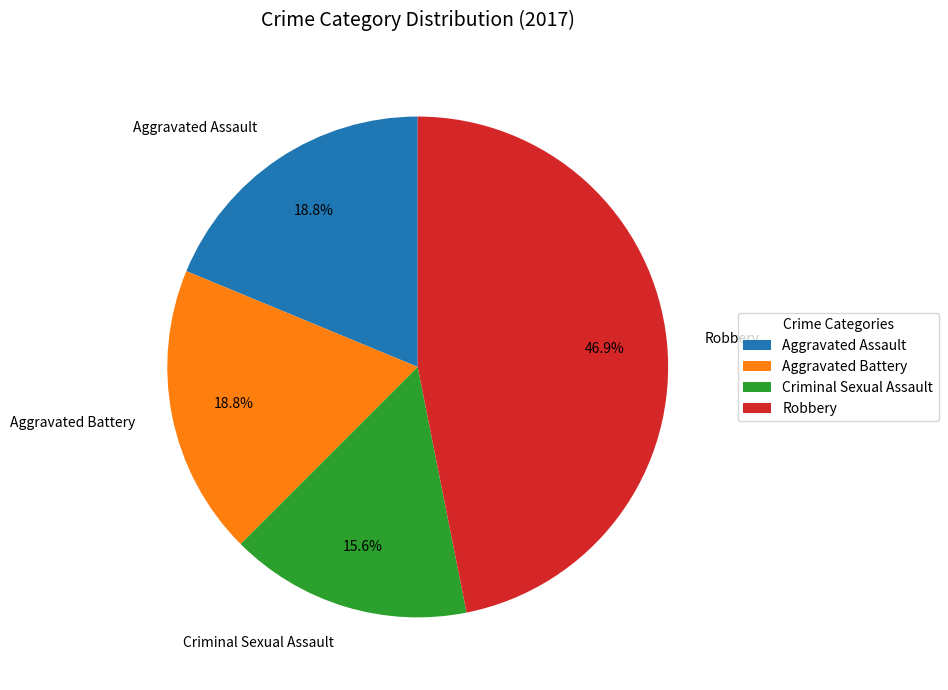

The Criminal Sexual Assault slice represents 1% of the pie. True or false?

False